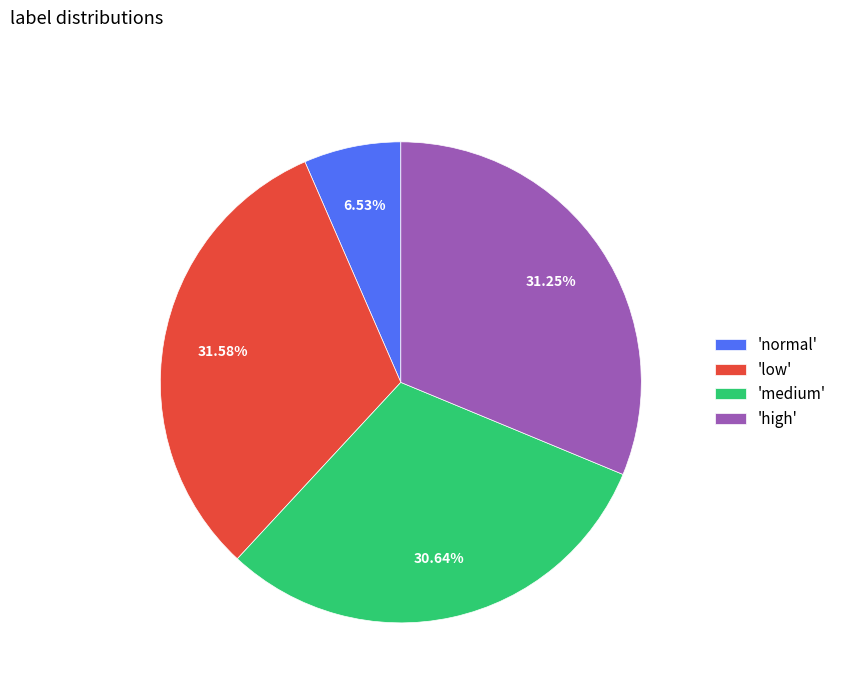

How many segments does this pie chart have?

4